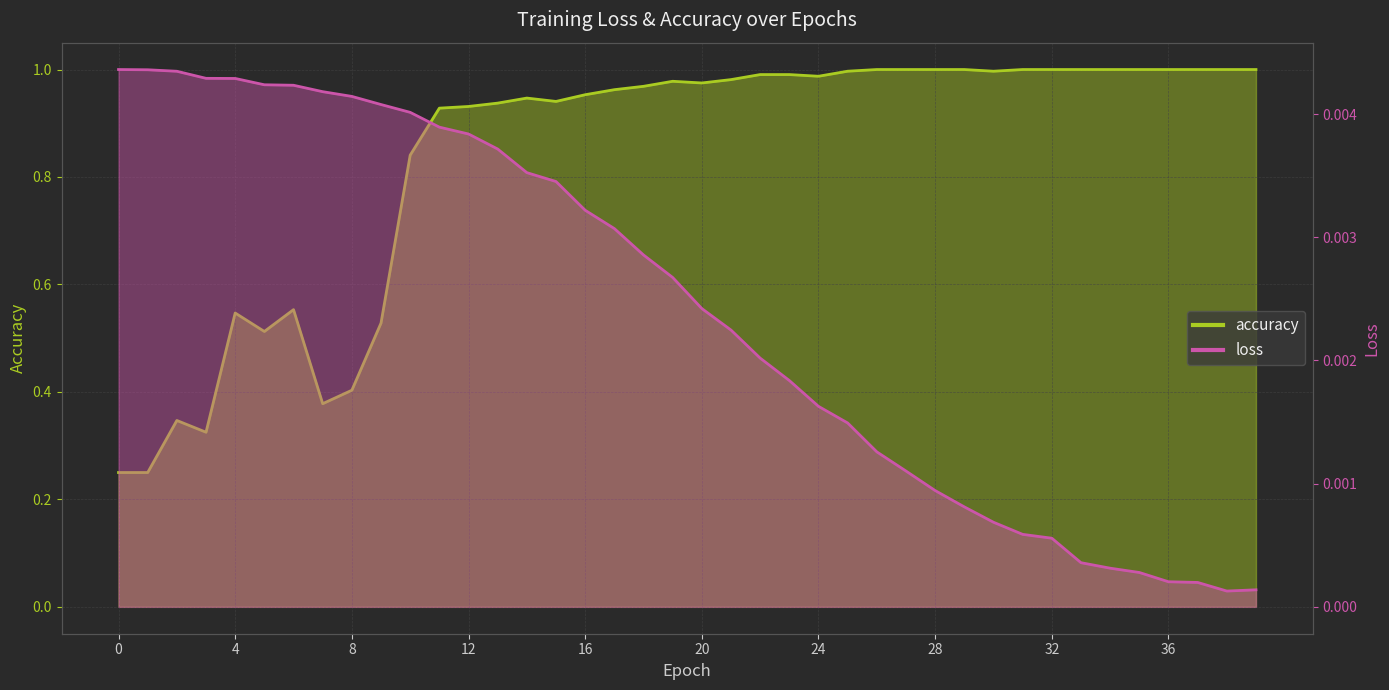

List the series in order of their overall mean, lowest first.

loss, accuracy